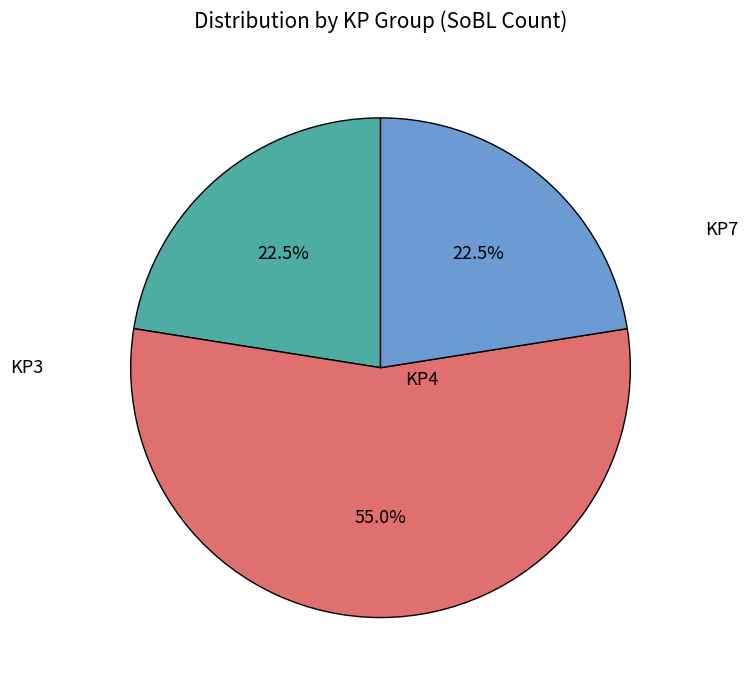

Is there a majority slice in this chart?

Yes